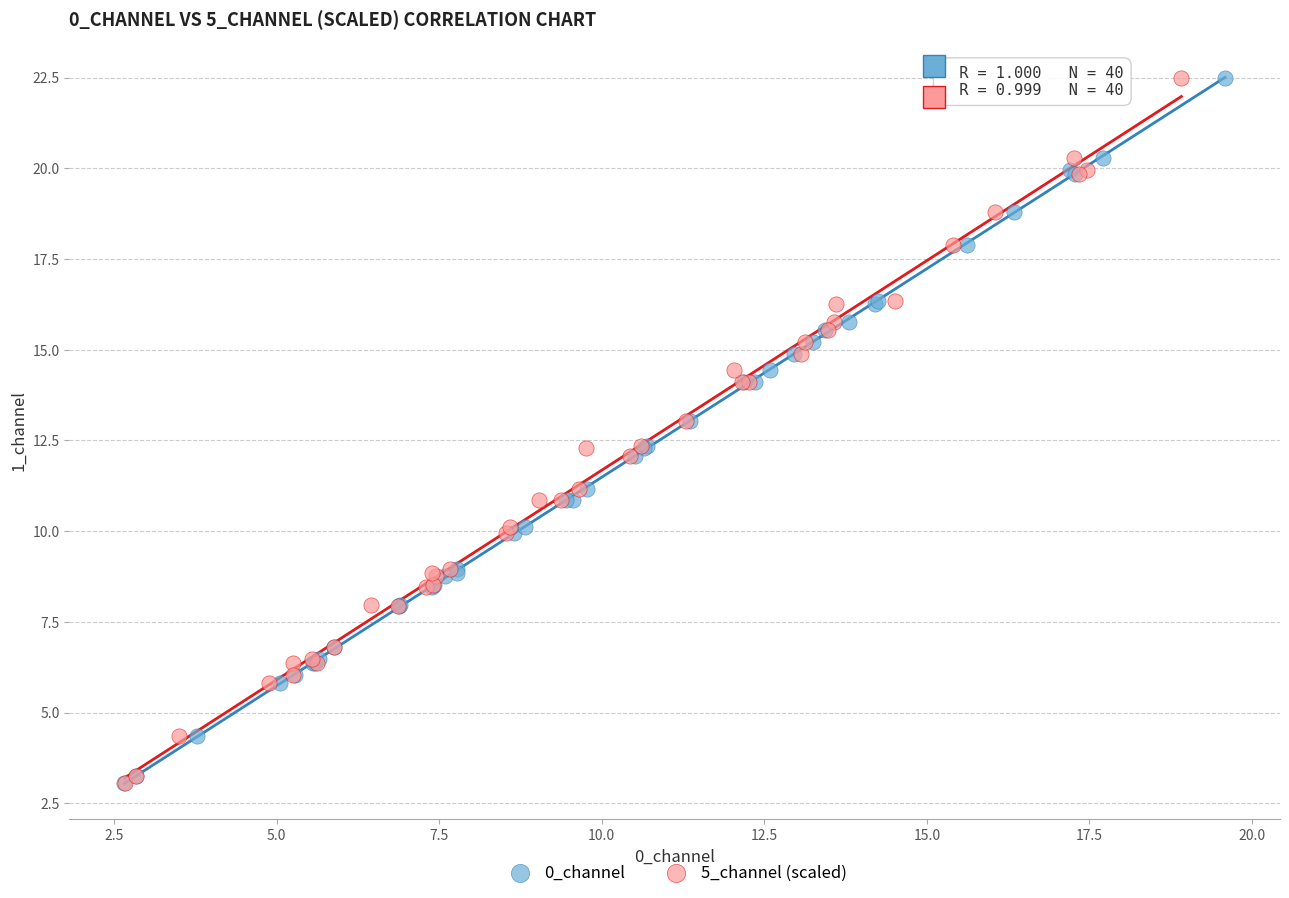

What are all the series names shown in the legend?

0_channel, 5_channel (scaled)